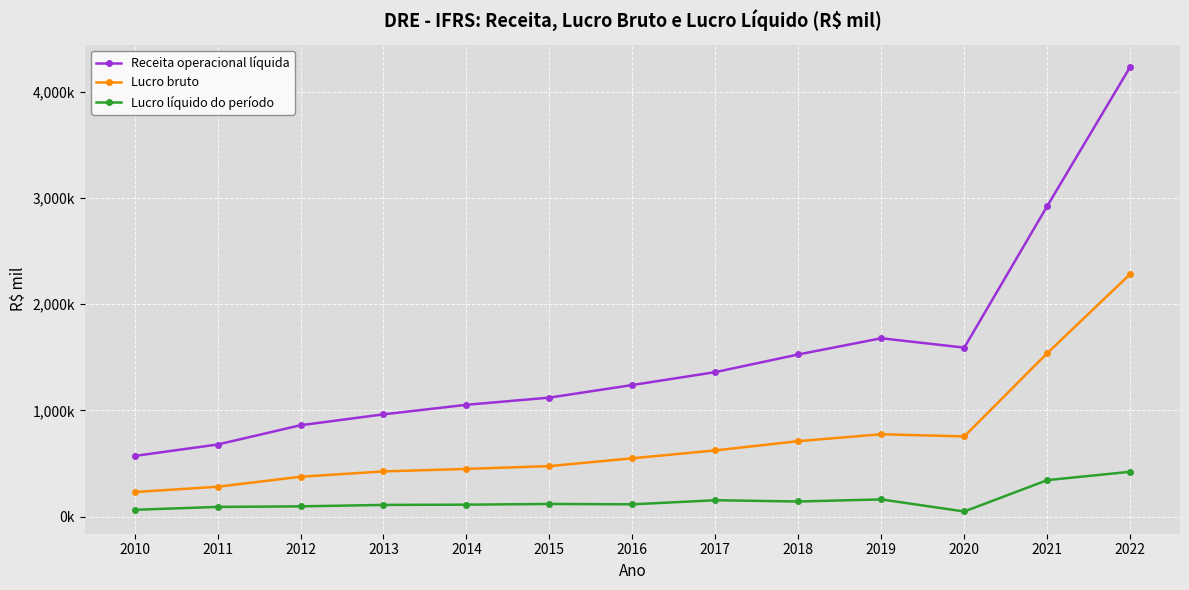

Is it true that Lucro bruto equals 2205387.9 at 2021?

False